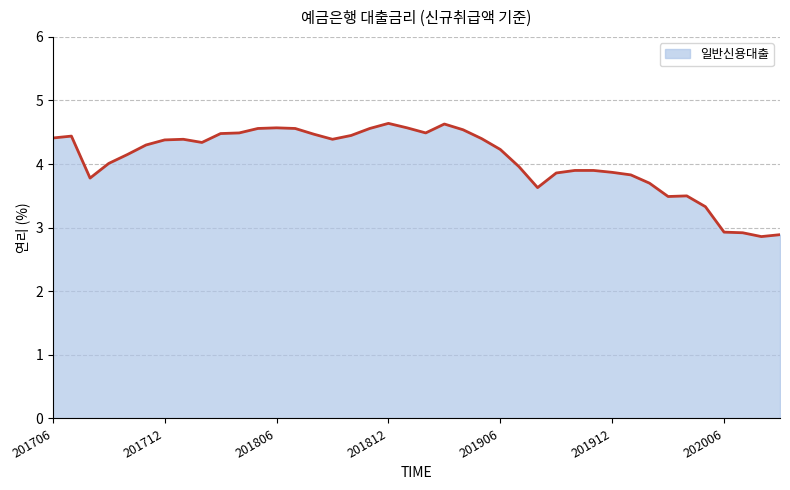

What is the greatest value displayed?

4.6